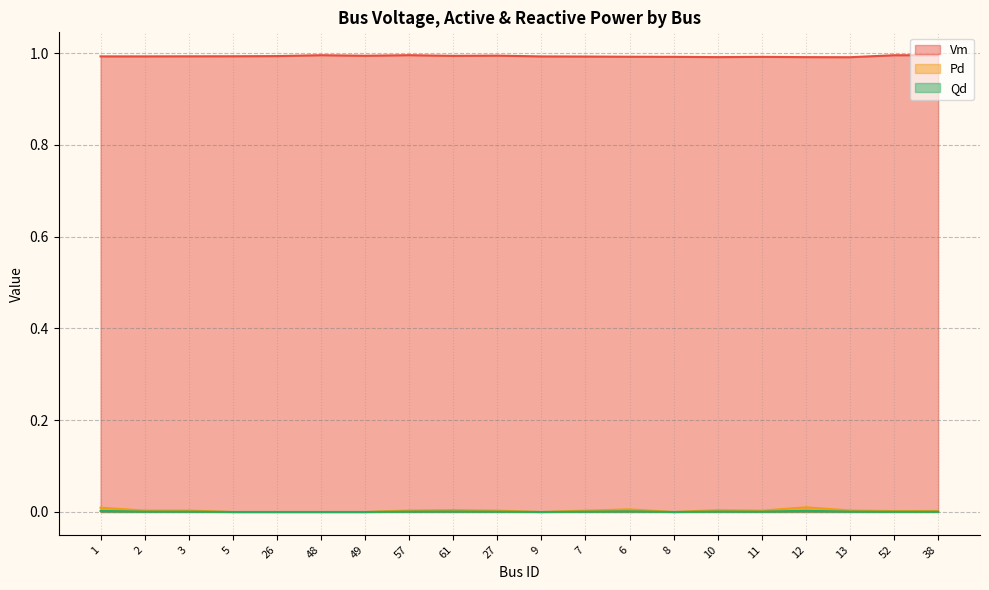

Is it true that Vm equals 0.6 at 61?

False